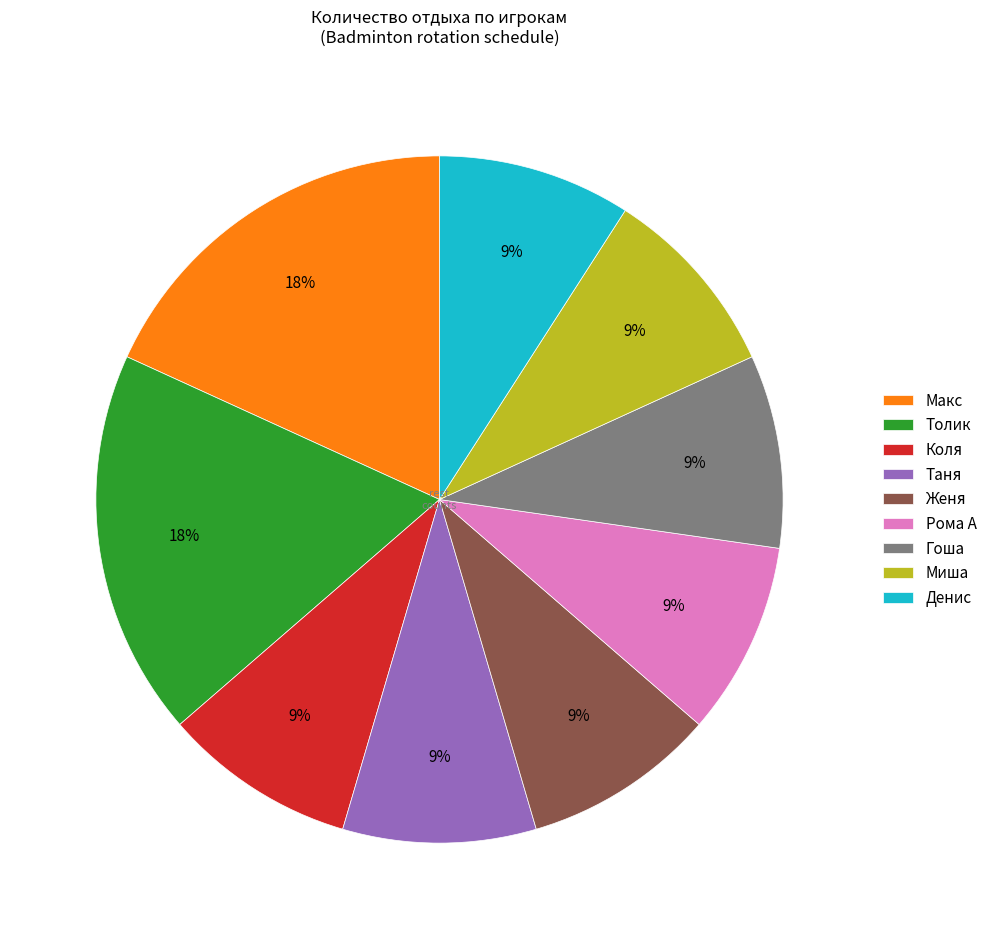

To the nearest percent, what percentage of the pie is Толик?

18%